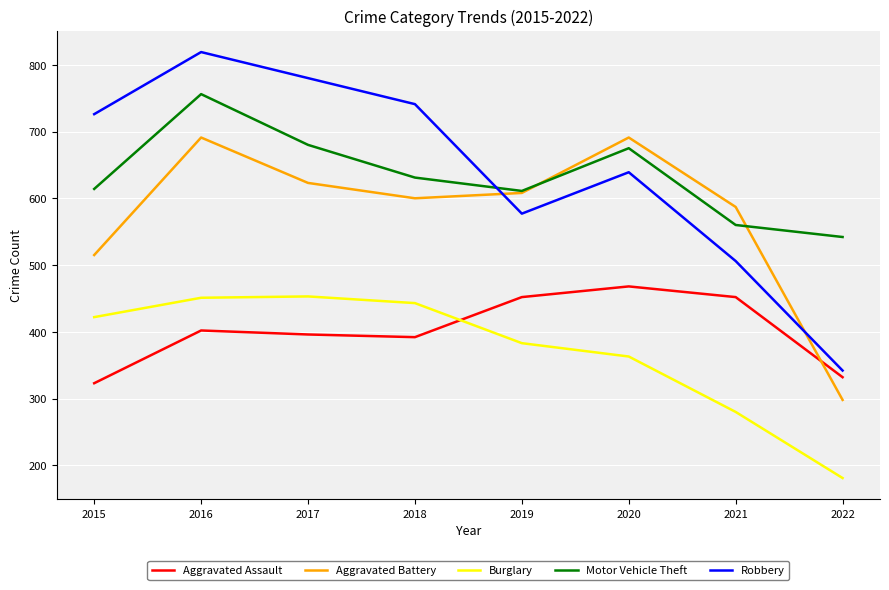

Where is the first local maximum for Aggravated Assault?

2016